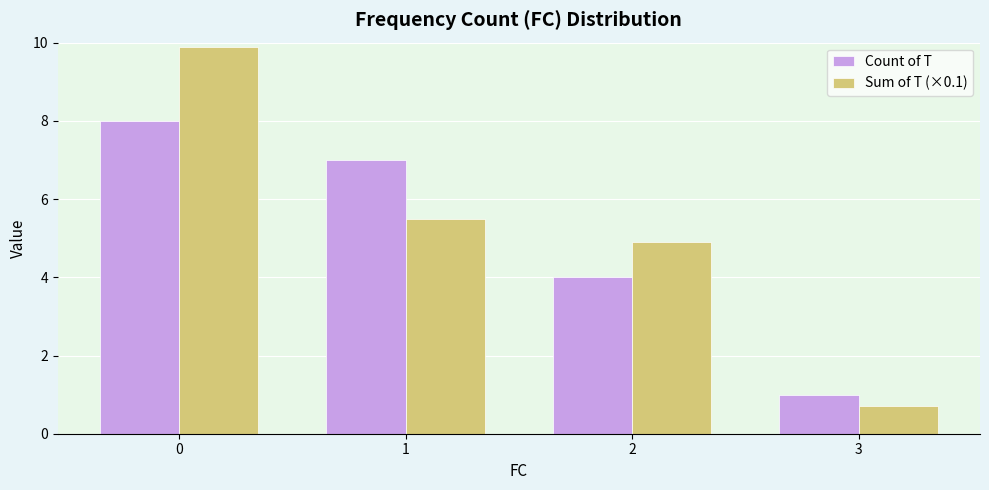

What is the value of the Count of T bar at the 2nd from the left?

7.0